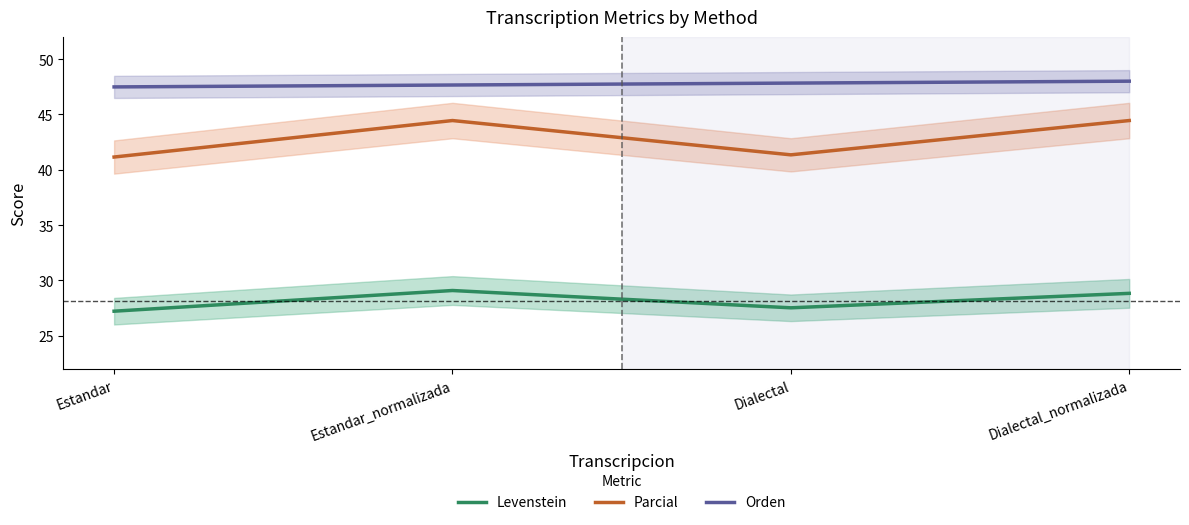

At which label is Parcial closest to 42?

Dialectal